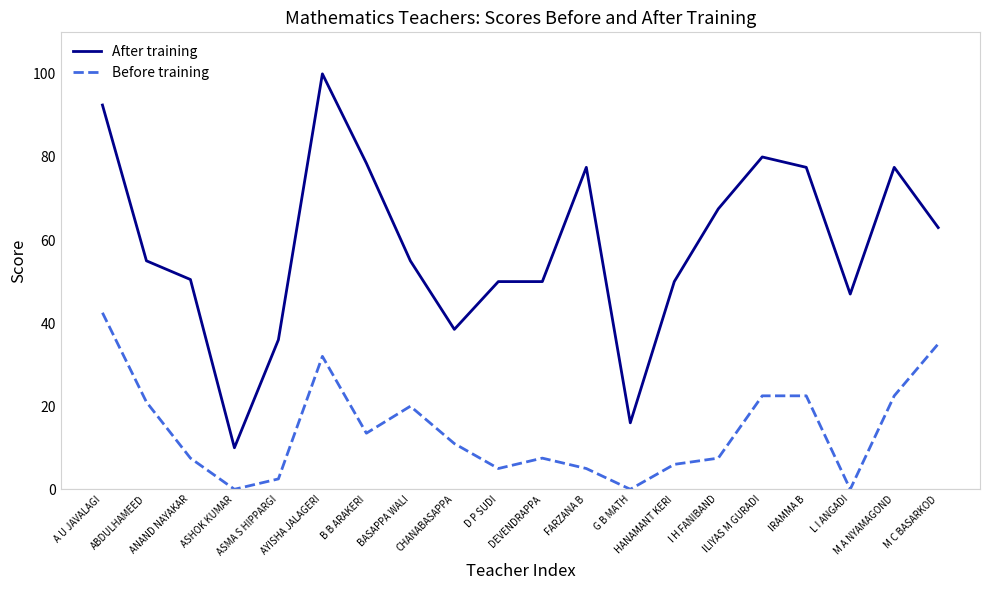

List the series in order of their peak value, highest first.

After training, Before training